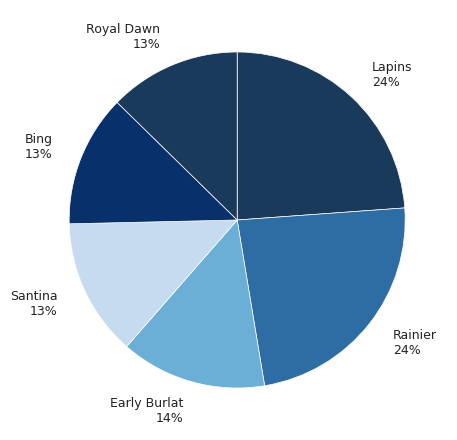

Is it true that Royal Dawn is 13% of the pie?

True